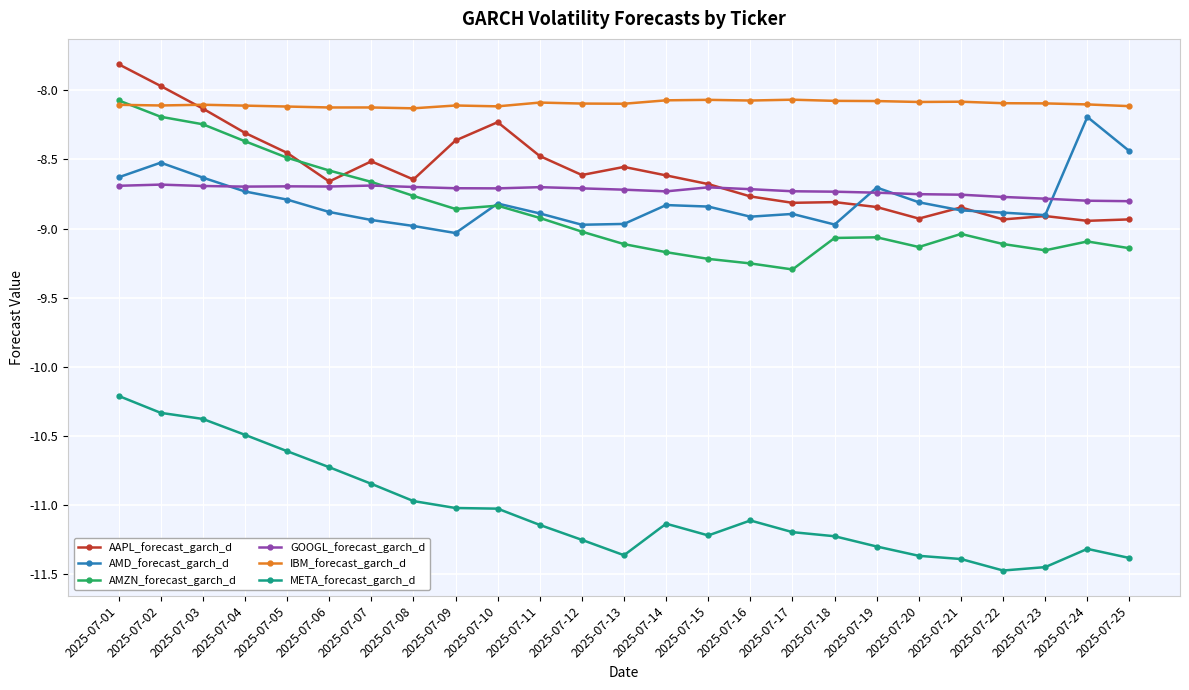

The value of GOOGL_forecast_garch_d at 2025-07-19 is -11.4. True or false?

False